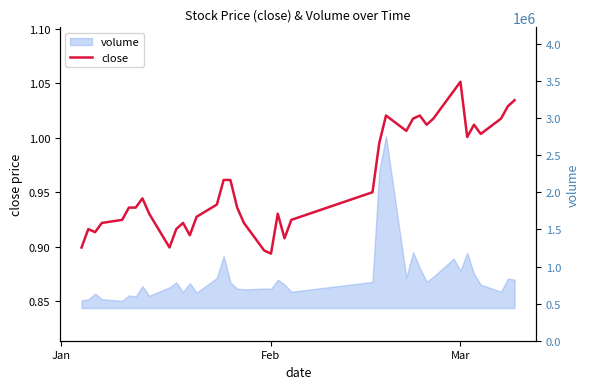

True or false: volume has more than 1 points higher than both neighbors.

True